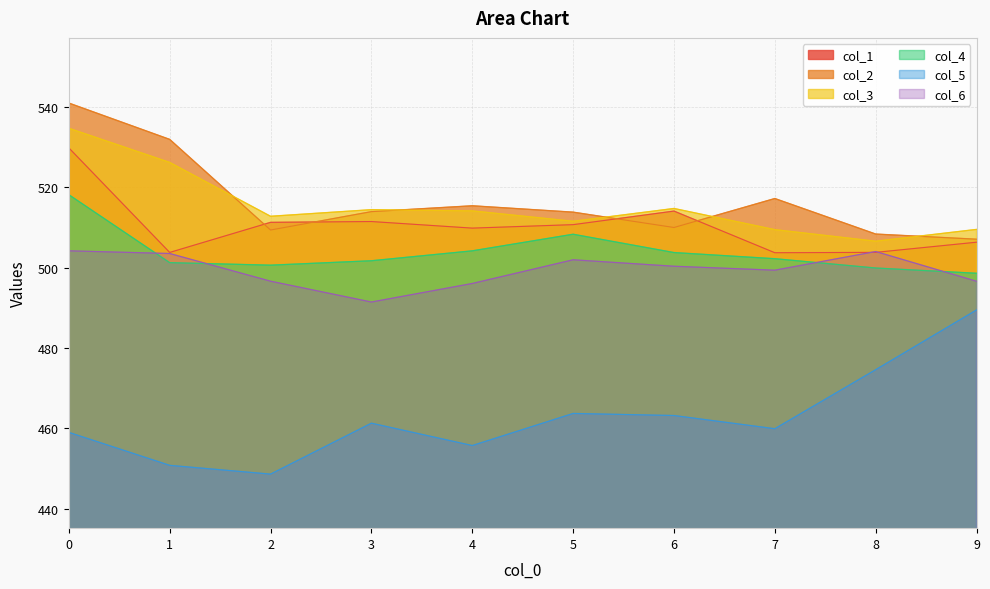

List the labels in order of col_4 value, smallest first.

9, 8, 2, 1, 3, 7, 6, 4, 5, 0